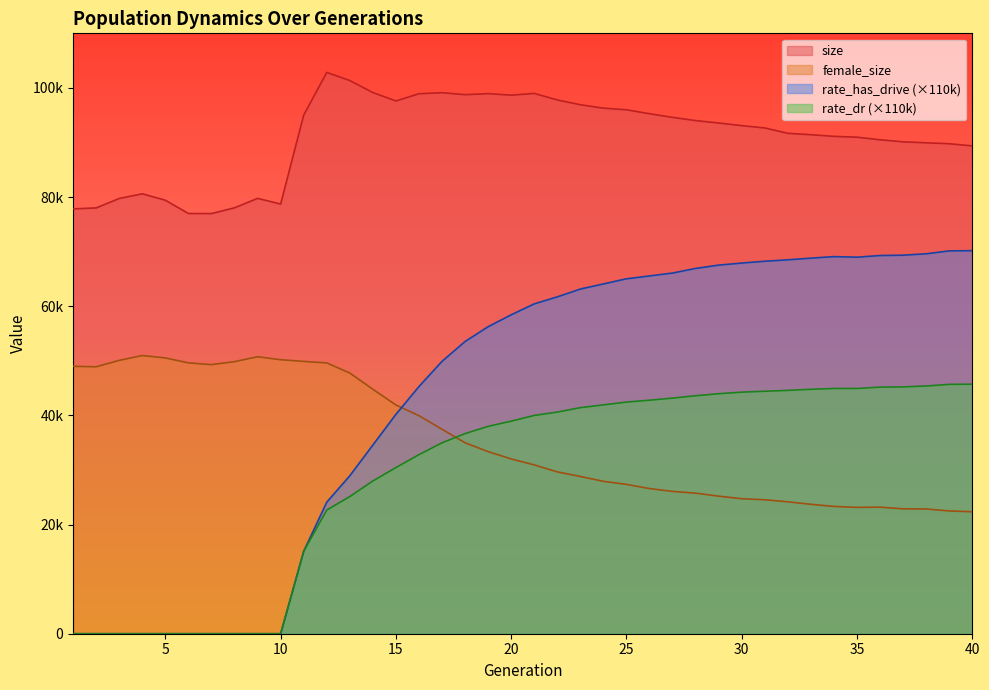

True or false: size and female_size intersect in this chart.

False